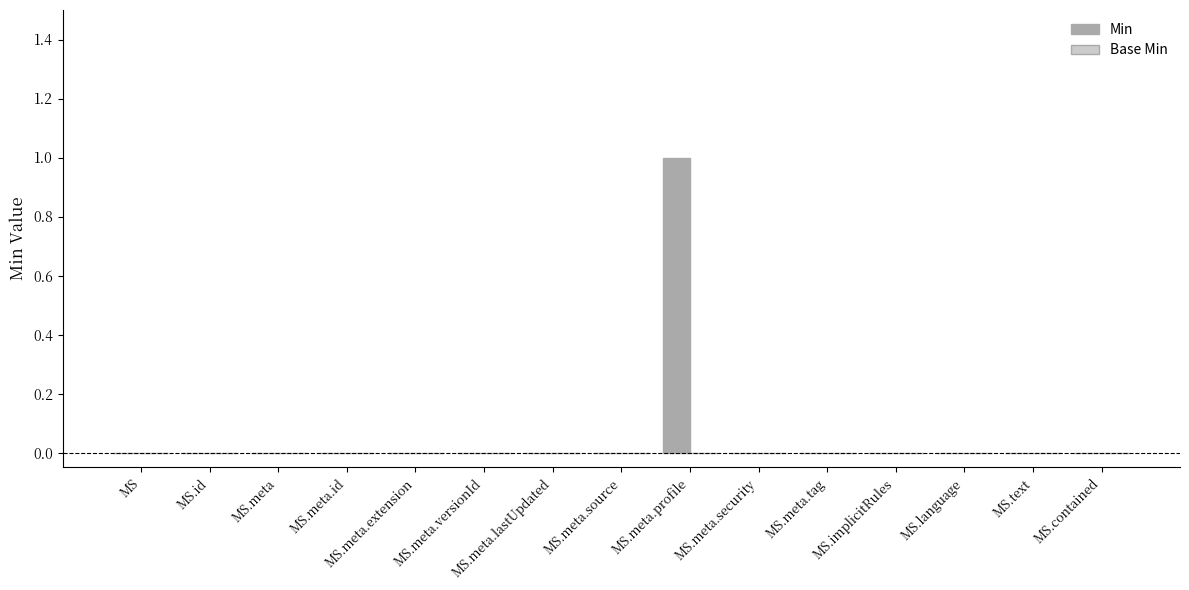

The value at MS.meta.id is 0. True or false?

True